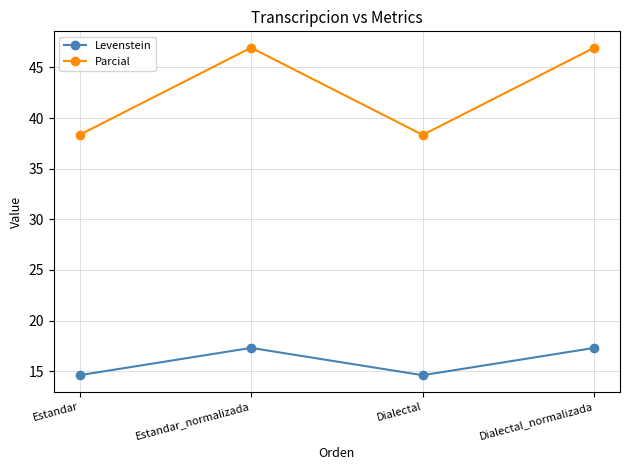

Rank the series at Estandar_normalizada from lowest to highest value.

Levenstein, Parcial